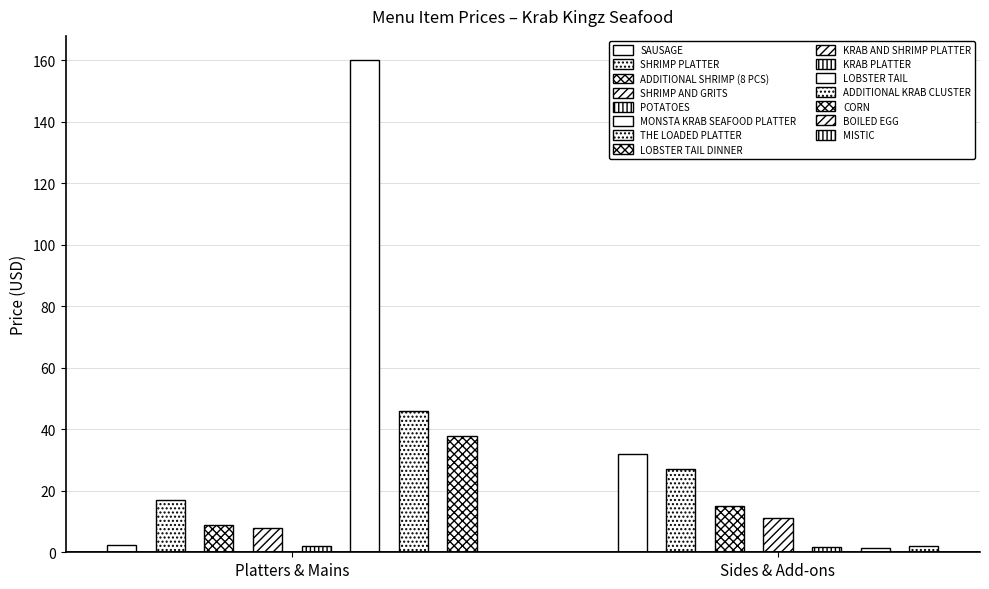

What is the average value?

24.8